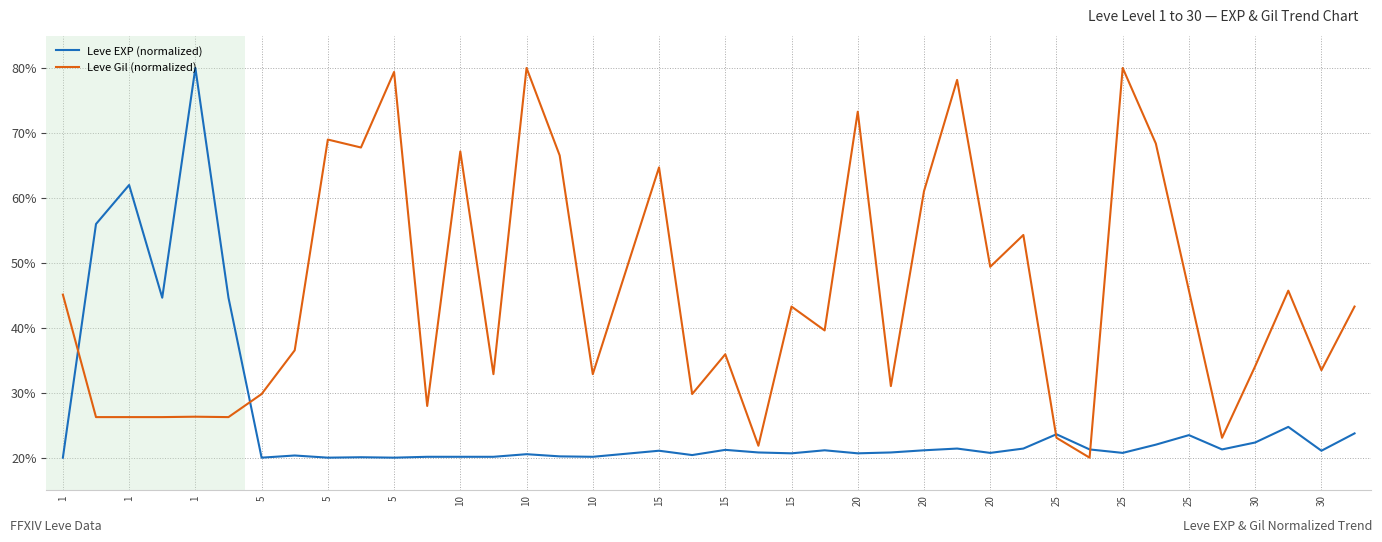

What is the minimum value for Leve EXP (normalized)?

20.0